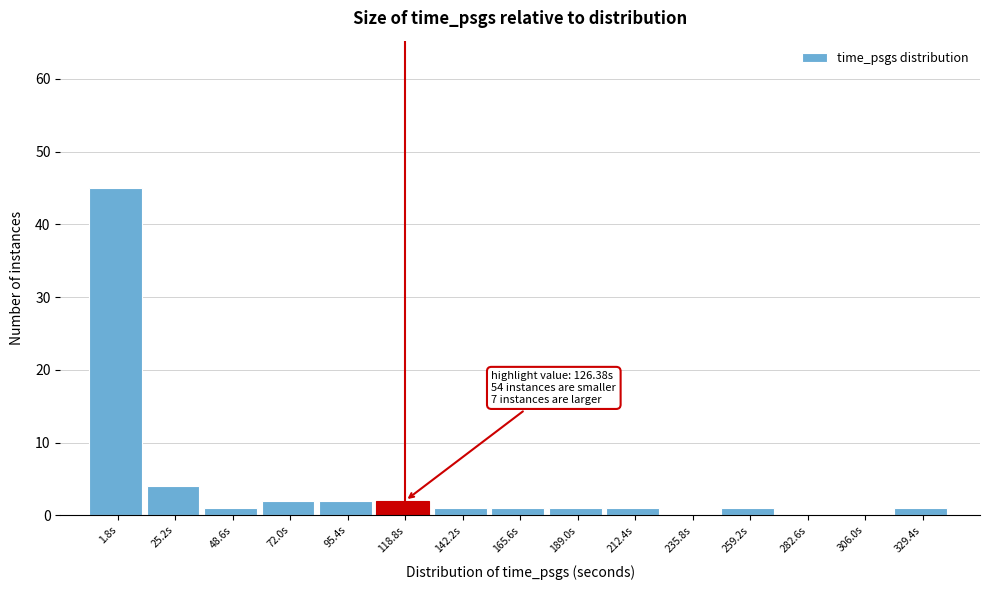

Reading left to right, transcribe all the data shown in this chart.

1.8s=45	25.2s=4	48.6s=1	72.0s=2	95.4s=2	118.8s=2	142.2s=1	165.6s=1	189.0s=1	212.4s=1	235.8s=0	259.2s=1	282.6s=0	306.0s=0	329.4s=1